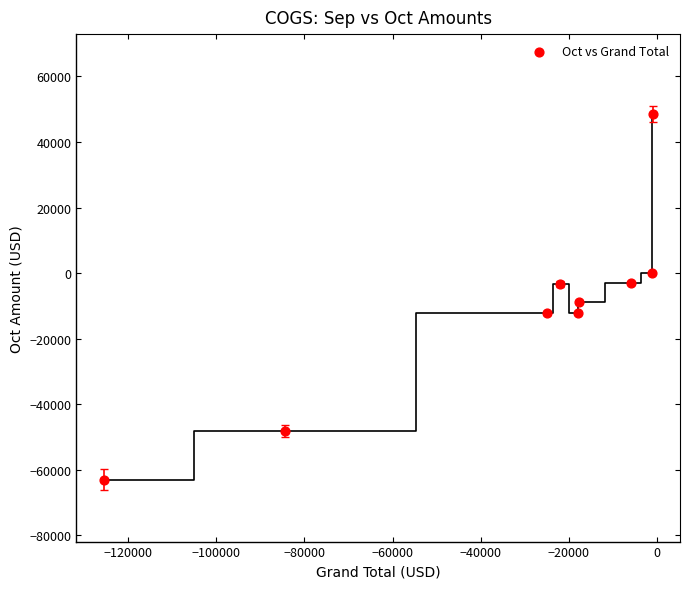

What is the average X value?

-33421.8